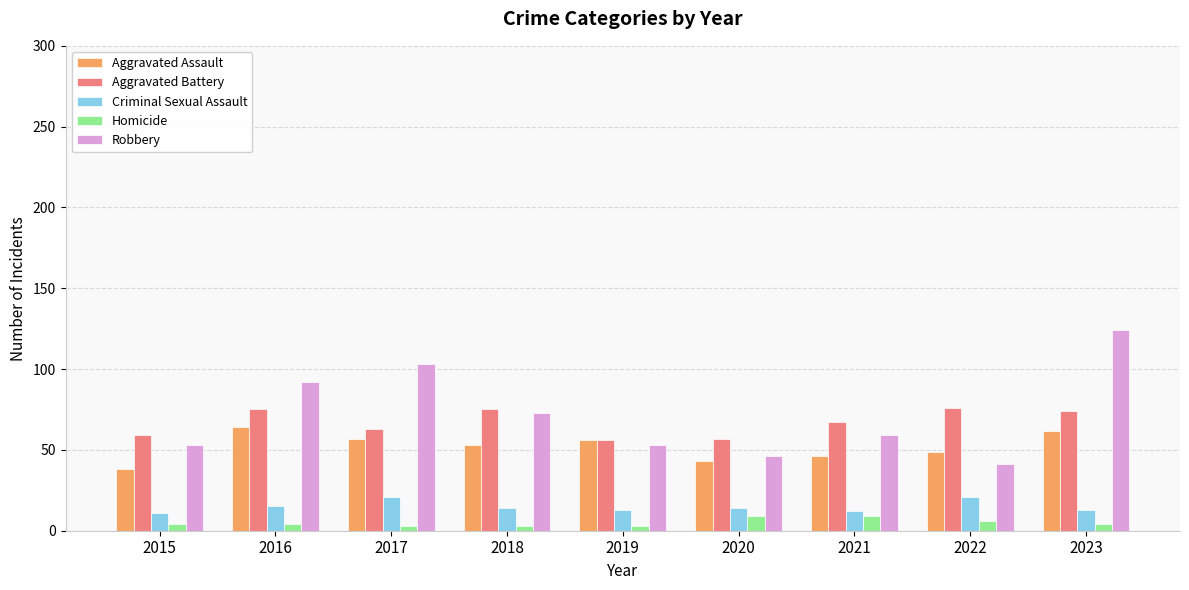

What is the spread (max minus min) of values at 2020?

48